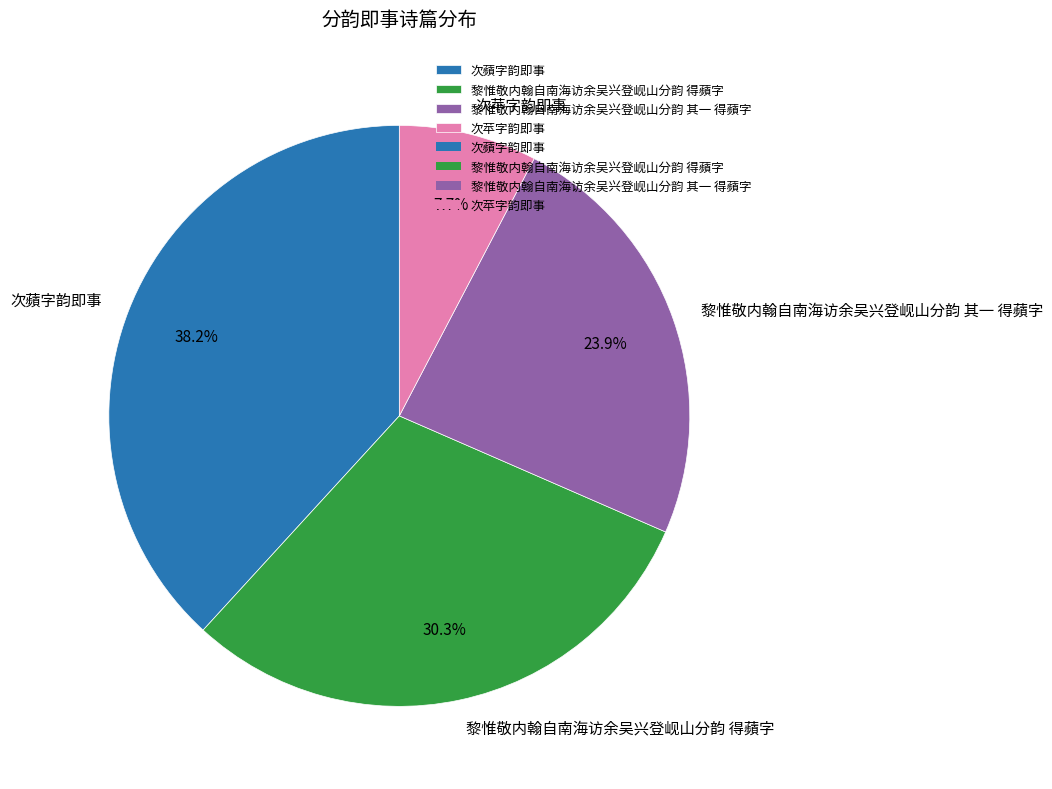

Combined, do 黎惟敬内翰自南海访余吴兴登岘山分韵 其一 得蘋字 and 次蘋字韵即事 account for over 50%?

Yes